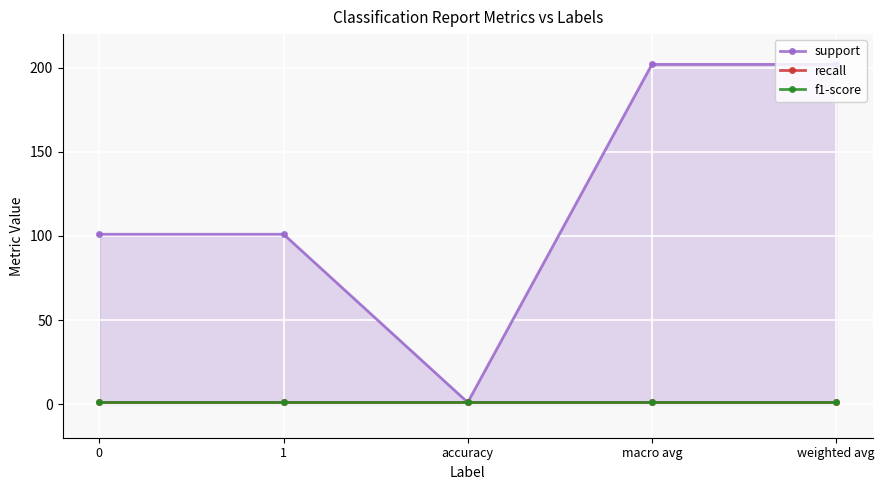

What is the value of the recall point at the 4th from the left?

1